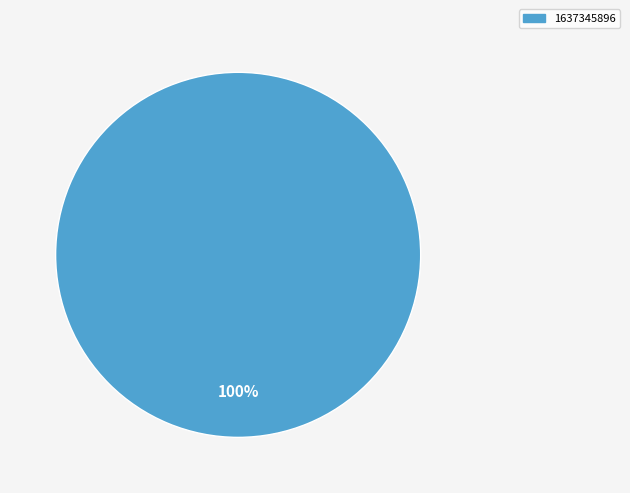

To the nearest percent, what portion does 1637345896 represent?

100%